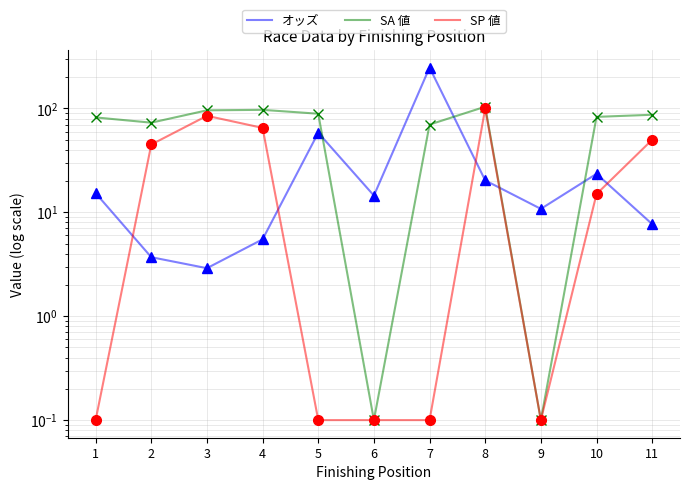

In オッズ, how many points are lower than both neighbors (excluding endpoints)?

3